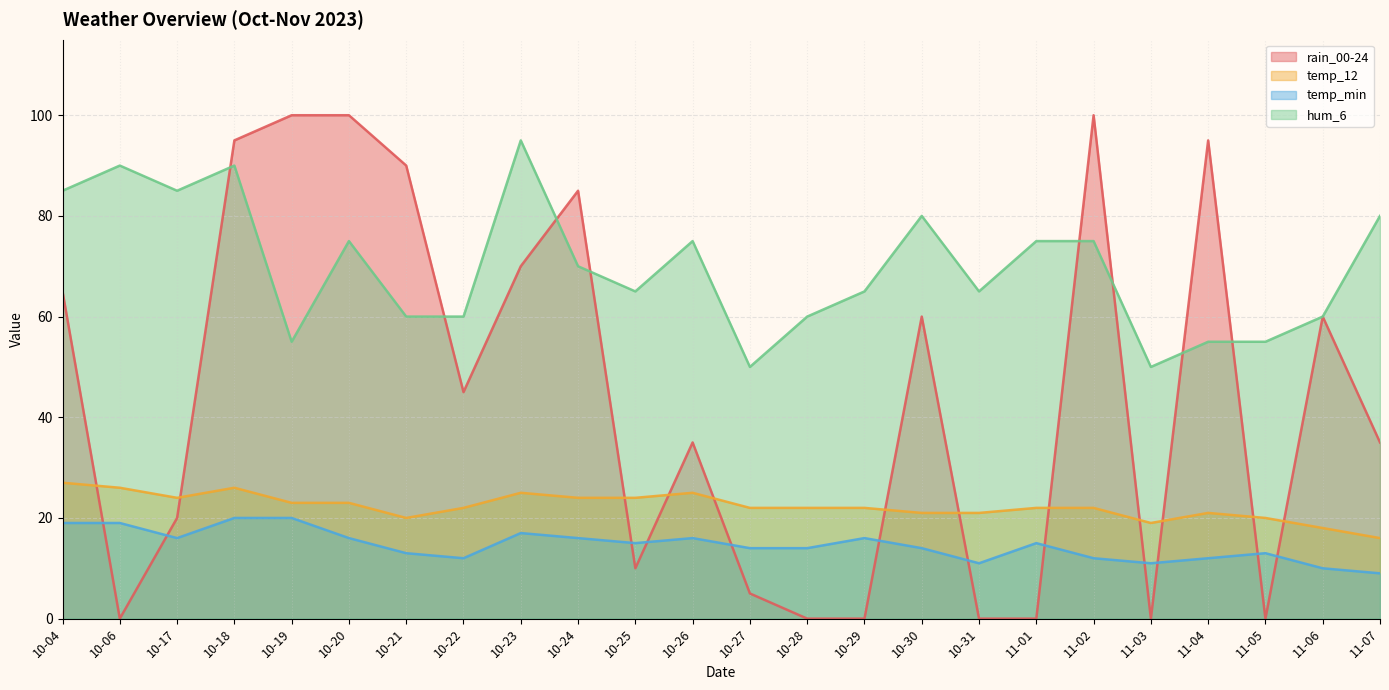

Reading right to left, what are all the values shown in this chart?

rain_00-24: 11-07=35	11-06=60	11-05=0	11-04=95	11-03=0	11-02=100	11-01=0	10-31=0	10-30=60	10-29=0	10-28=0	10-27=5	10-26=35	10-25=10	10-24=85	10-23=70	10-22=45	10-21=90	10-20=100	10-19=100	10-18=95	10-17=20	10-06=0	10-04=65
temp_12: 11-07=16	11-06=18	11-05=20	11-04=21	11-03=19	11-02=22	11-01=22	10-31=21	10-30=21	10-29=22	10-28=22	10-27=22	10-26=25	10-25=24	10-24=24	10-23=25	10-22=22	10-21=20	10-20=23	10-19=23	10-18=26	10-17=24	10-06=26	10-04=27
temp_min: 11-07=9	11-06=10	11-05=13	11-04=12	11-03=11	11-02=12	11-01=15	10-31=11	10-30=14	10-29=16	10-28=14	10-27=14	10-26=16	10-25=15	10-24=16	10-23=17	10-22=12	10-21=13	10-20=16	10-19=20	10-18=20	10-17=16	10-06=19	10-04=19
hum_6: 11-07=80	11-06=60	11-05=55	11-04=55	11-03=50	11-02=75	11-01=75	10-31=65	10-30=80	10-29=65	10-28=60	10-27=50	10-26=75	10-25=65	10-24=70	10-23=95	10-22=60	10-21=60	10-20=75	10-19=55	10-18=90	10-17=85	10-06=90	10-04=85